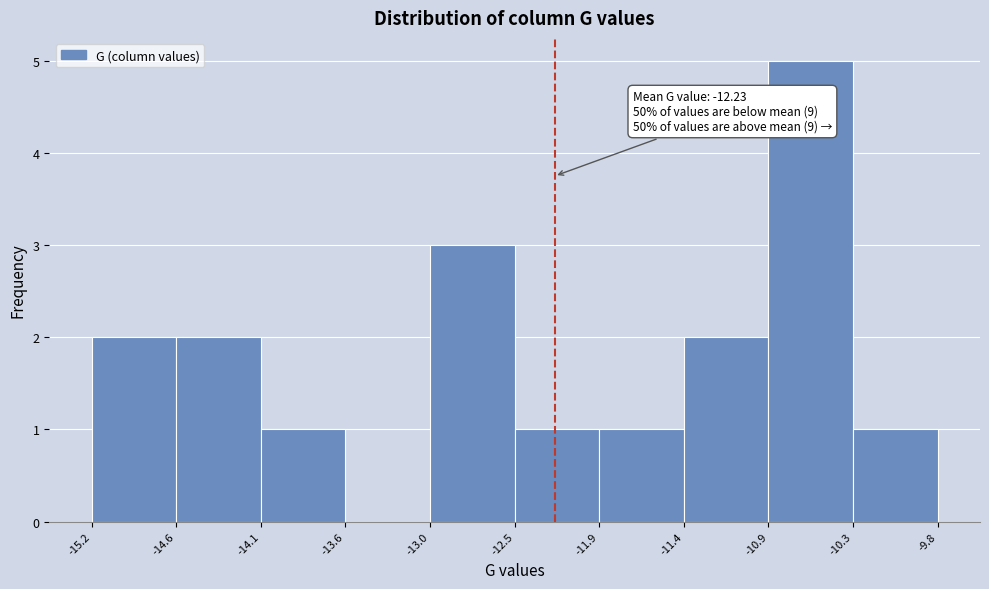

Which range on the x-axis has the tallest bar?

-10.9 to -10.3